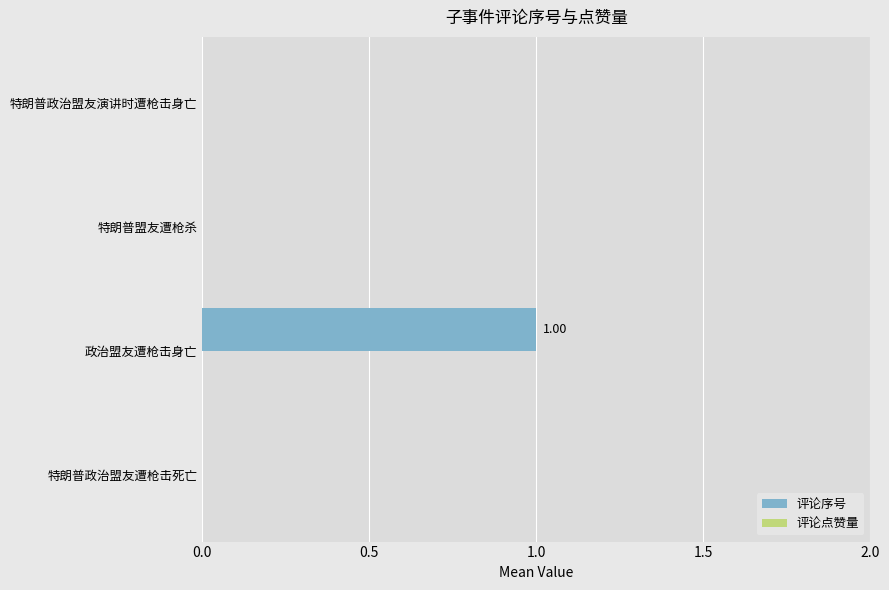

At which category does the chart reach its peak across all series?

政治盟友遭枪击身亡